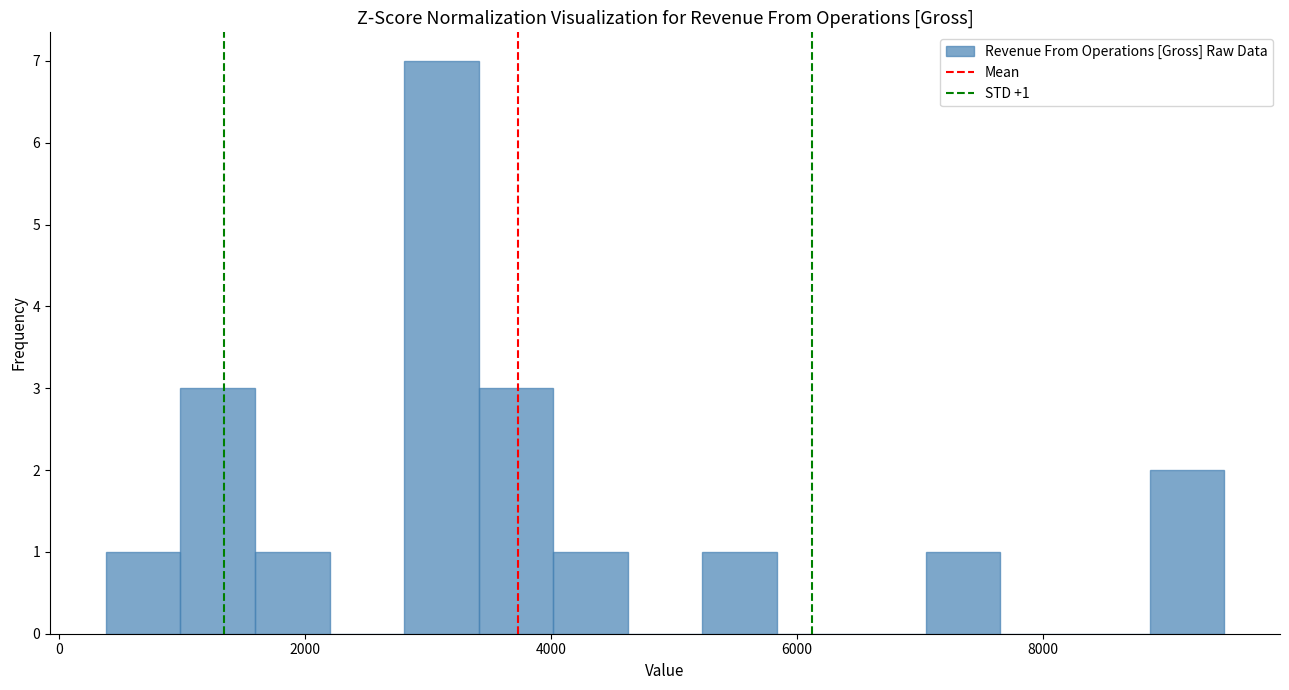

Around what value on the x-axis is the tallest bar? Give the approximate position of its centre, as read against the axis.

3200